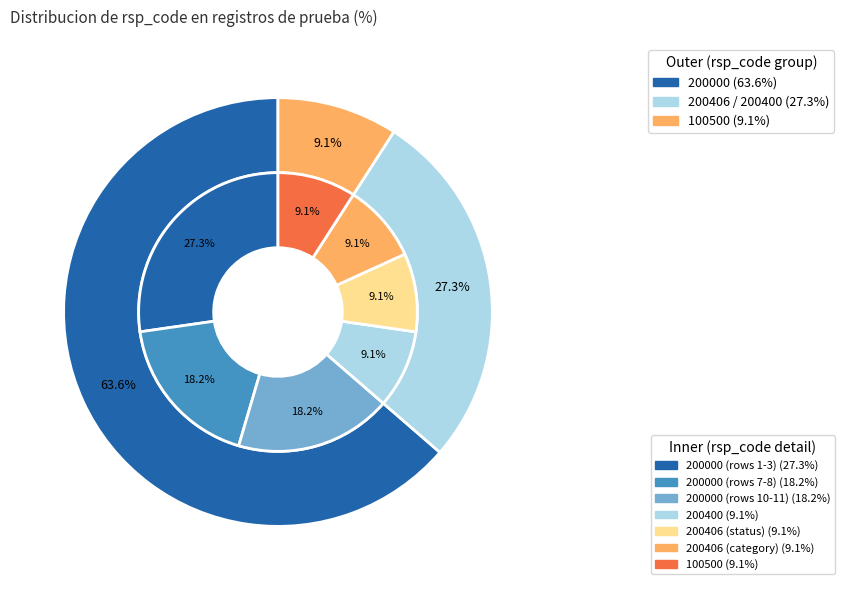

Between 200400 and 200406, which is larger?

200406